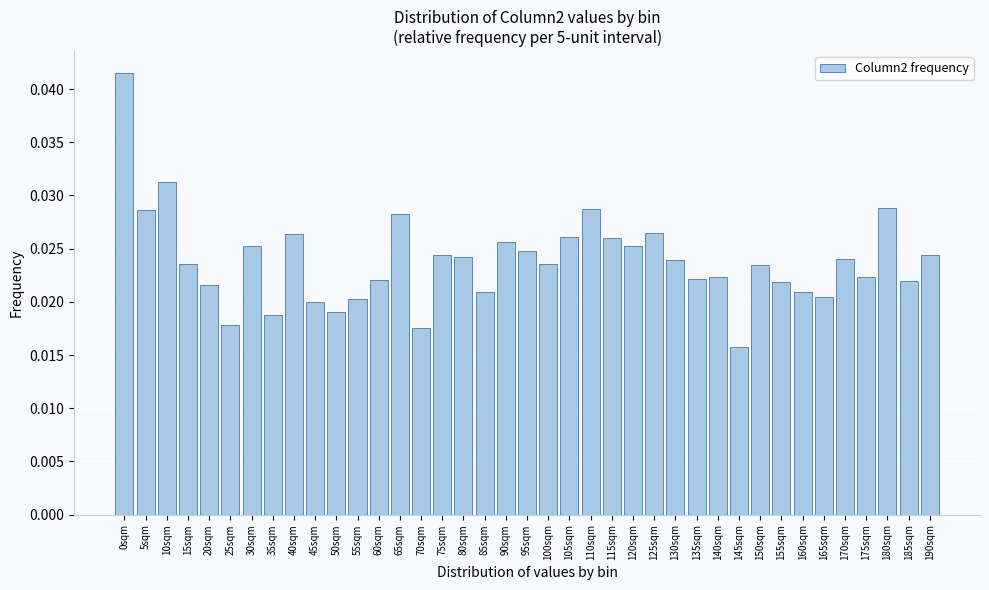

Which has a higher value, 190sqm or 105sqm?

105sqm